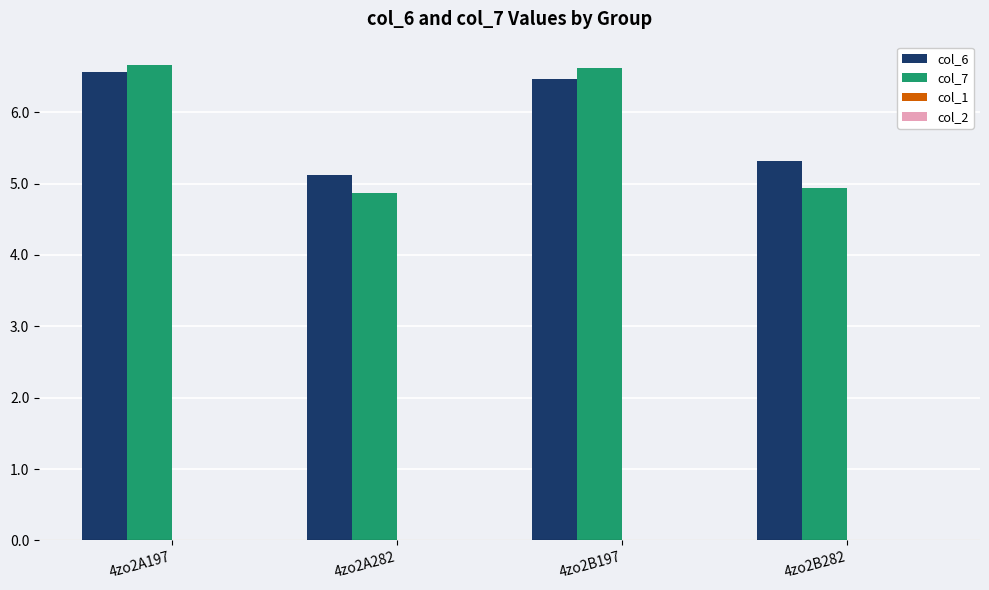

At 4zo2A197, list the series in order from largest to smallest.

col_7, col_6